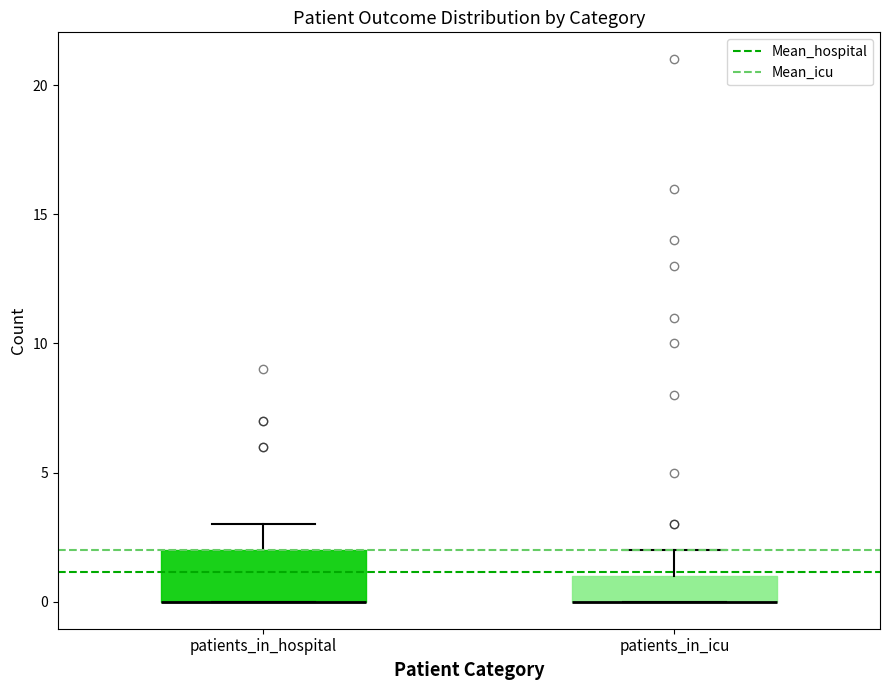

Reading left to right, read every box against the y-axis: the position of its median line, the range the box covers, and the ends of its whiskers. The values are not printed on the chart, so give them approximately, as read against the axis.

patients_in_hospital: median 0 (drawn on the box's lower edge), box 0 to 2, whiskers 0 to 3
patients_in_icu: median 0 (drawn on the box's lower edge), box 0 to 1, whiskers 0 to 2